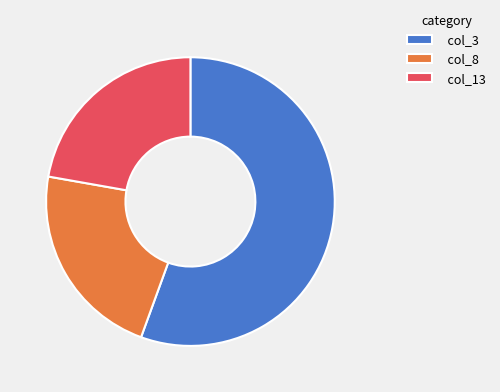

Do col_8 and col_3 together represent more than half of the pie?

Yes